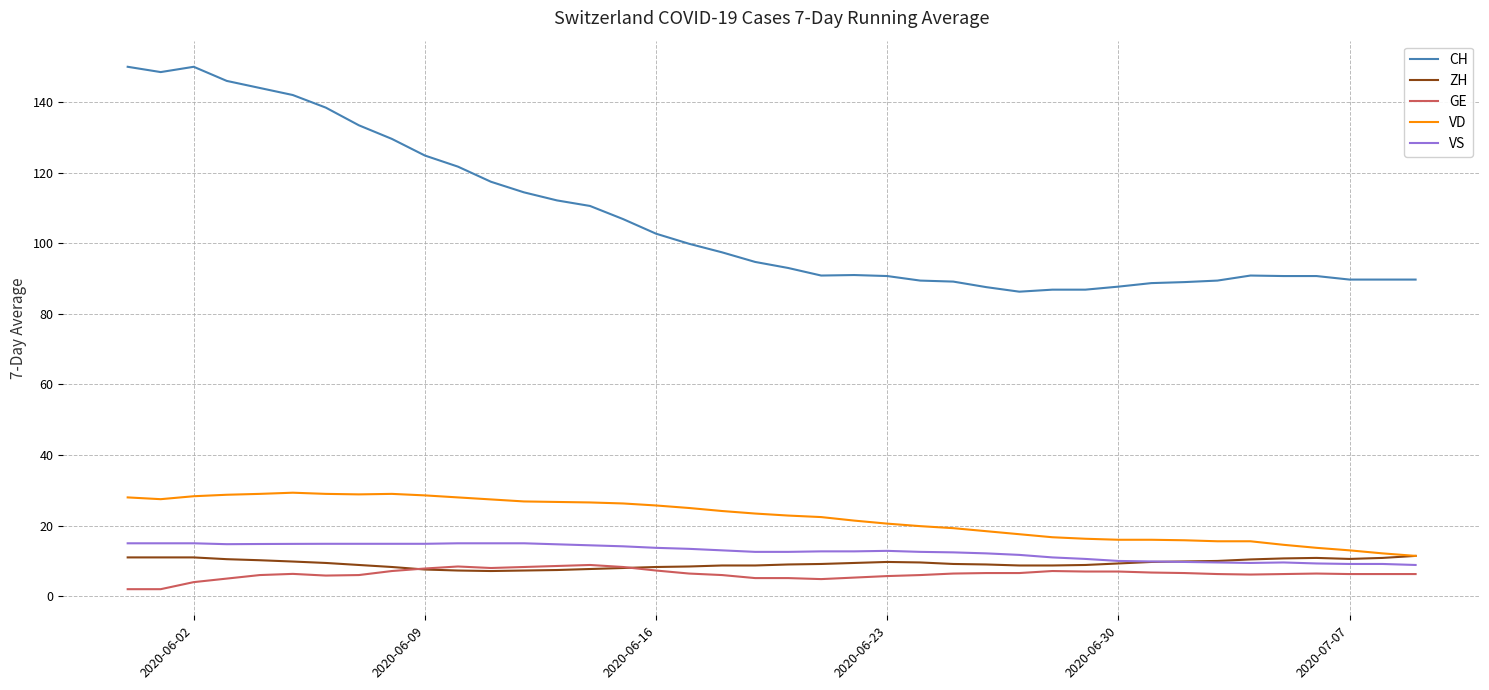

What is the highest value of the VS series?

15.0